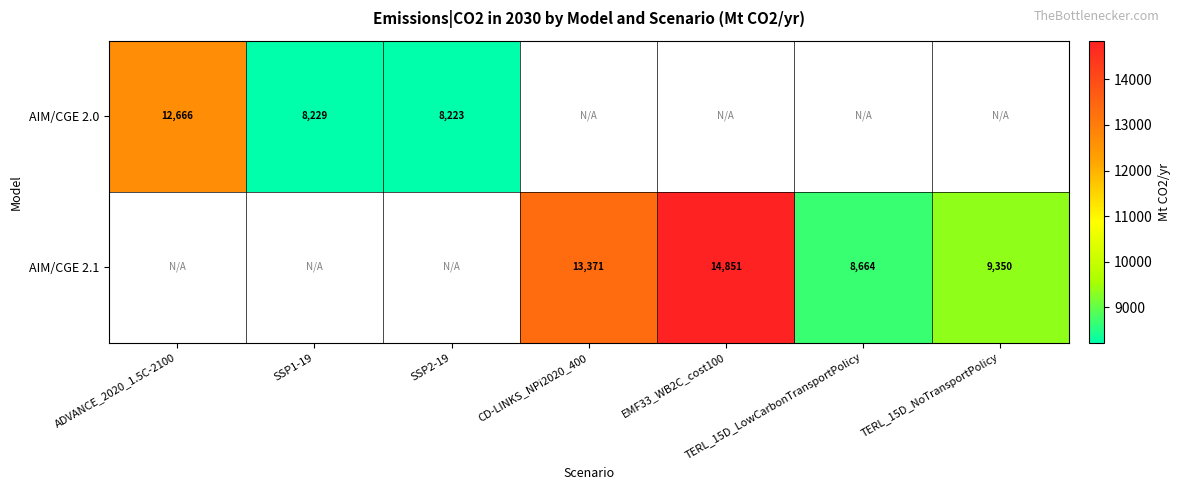

How many categories are shown in the chart?

7